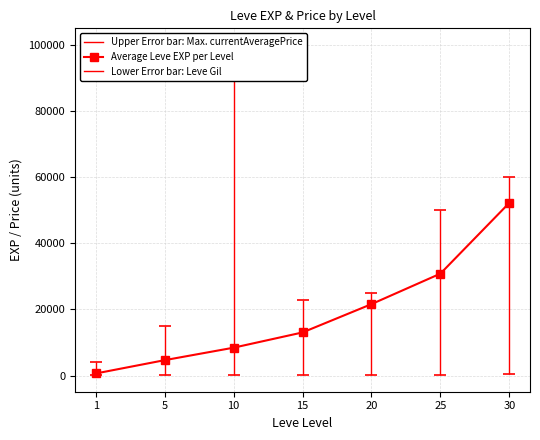

Rank the categories by value from lowest to highest.

1, 5, 10, 15, 20, 25, 30